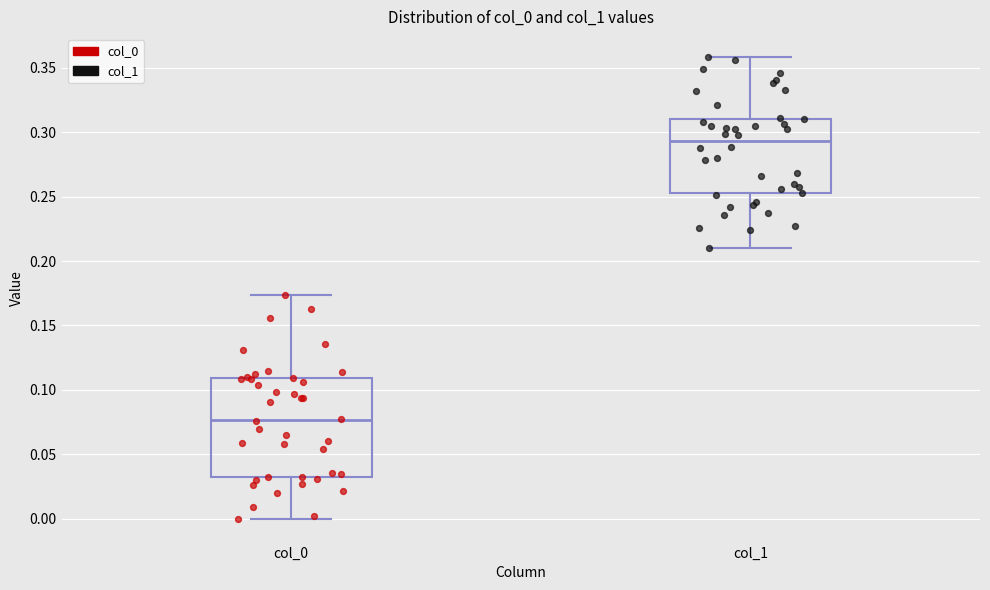

Which box has the lowest median line?

col_0